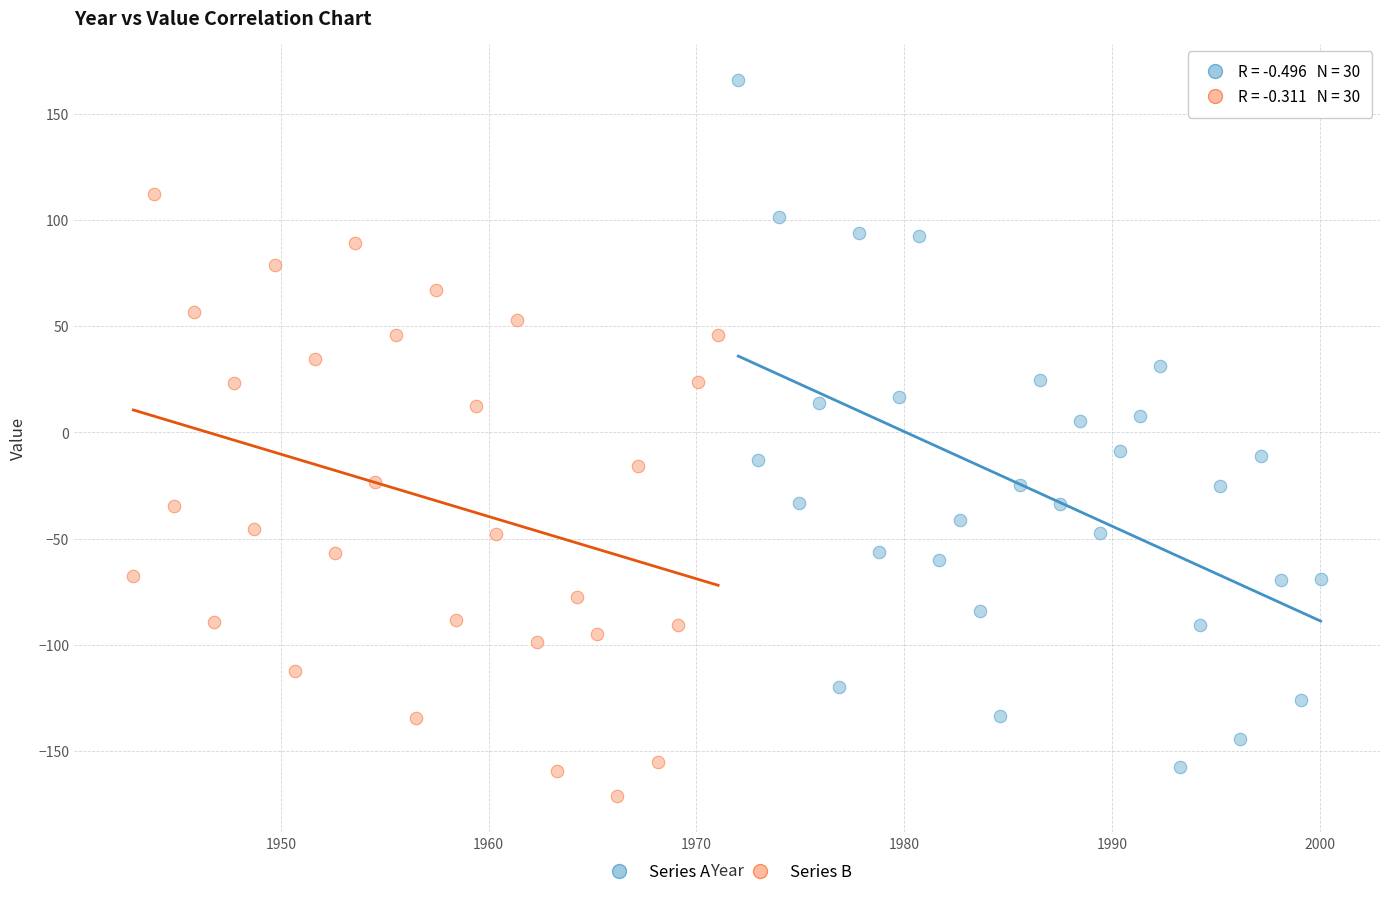

Which series has the largest Y range (max minus min)?

Series A